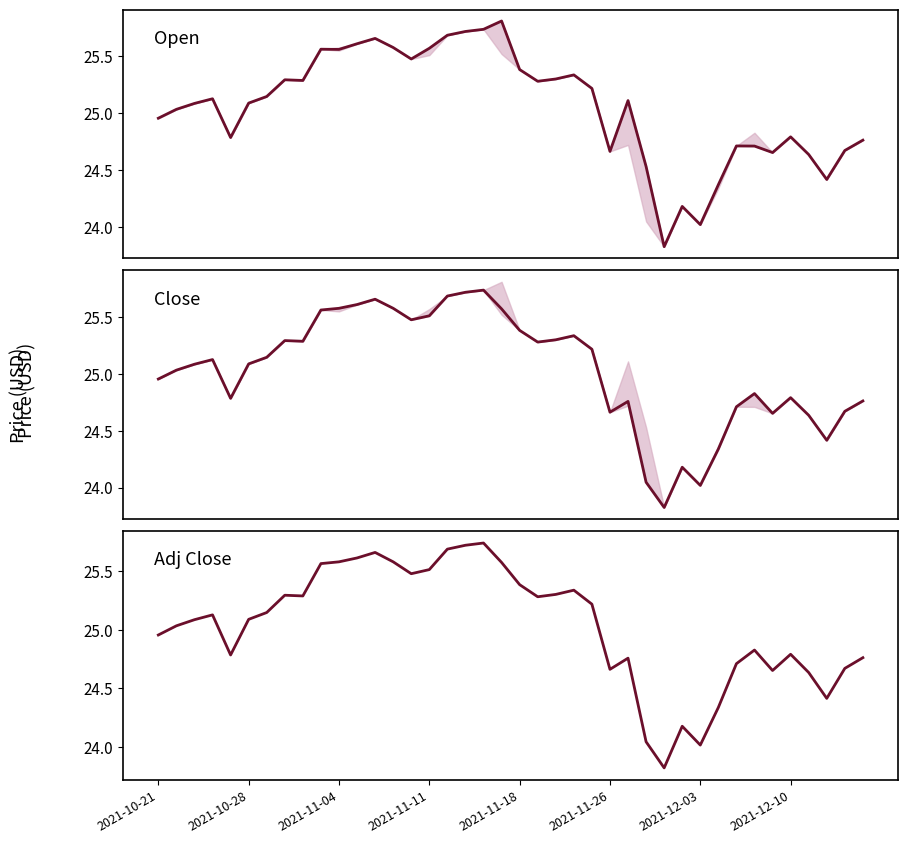

Reading right to left, transcribe all the data shown in this chart.

Open: 24.8	24.7	24.4	24.6	24.8	24.7	24.7	24.7	24.4	24.0	24.2	23.8	24.5	25.1	24.7	25.2	25.3	25.3	25.3	25.4	25.8	25.7	25.7	25.7	25.6	25.5	25.6	25.7	25.6	25.6	25.6	25.3	25.3	25.1	25.1	24.8	25.1	25.1	25.0	25.0
Close: 24.8	24.7	24.4	24.6	24.8	24.7	24.8	24.7	24.3	24.0	24.2	23.8	24.0	24.8	24.7	25.2	25.3	25.3	25.3	25.4	25.6	25.7	25.7	25.7	25.5	25.5	25.6	25.7	25.6	25.6	25.6	25.3	25.3	25.1	25.1	24.8	25.1	25.1	25.0	25.0
Adj Close: 24.8	24.7	24.4	24.6	24.8	24.7	24.8	24.7	24.3	24.0	24.2	23.8	24.0	24.8	24.7	25.2	25.3	25.3	25.3	25.4	25.6	25.7	25.7	25.7	25.5	25.5	25.6	25.7	25.6	25.6	25.6	25.3	25.3	25.1	25.1	24.8	25.1	25.1	25.0	25.0